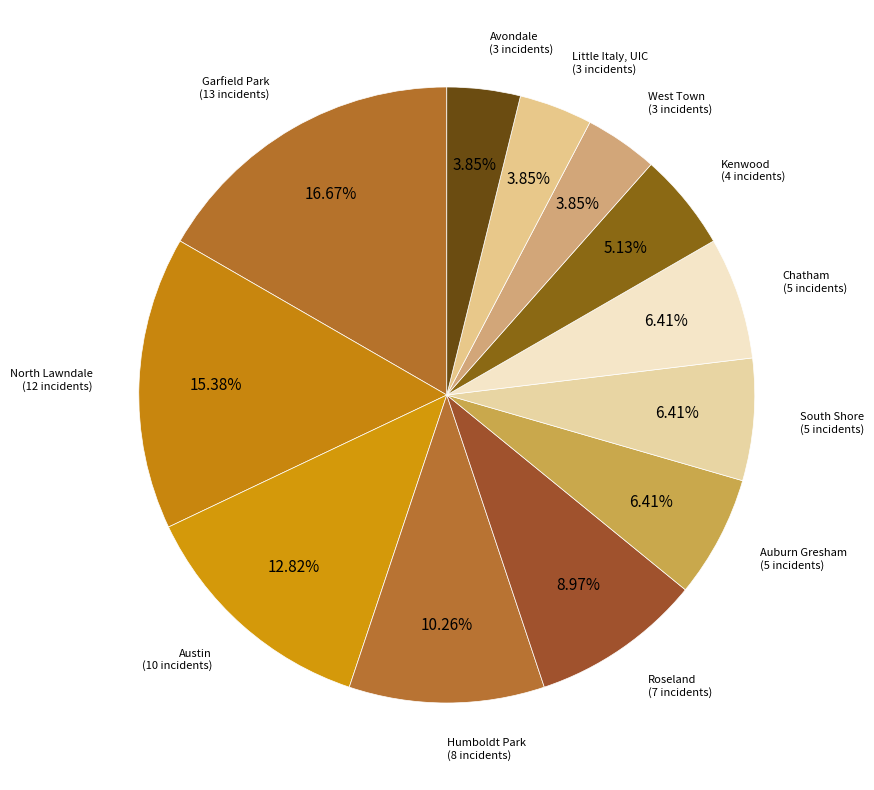

How many segments does this pie chart have?

12